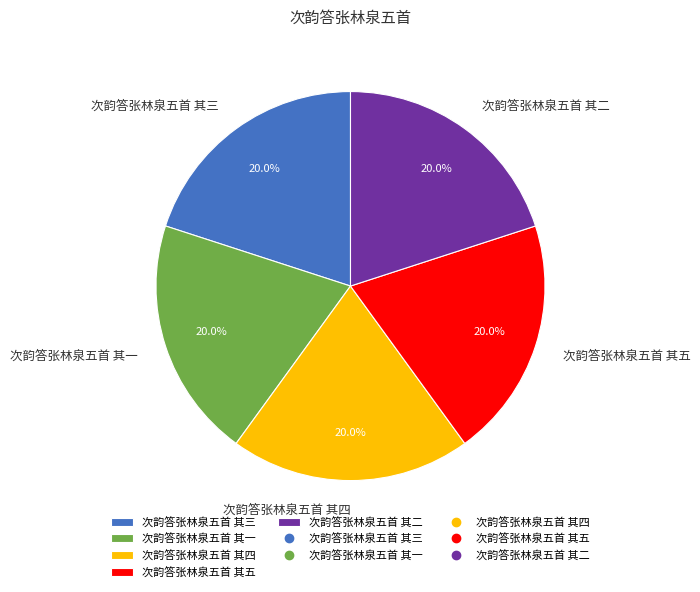

To the nearest percent, what percentage of the pie is 次韵答张林泉五首 其一?

20%